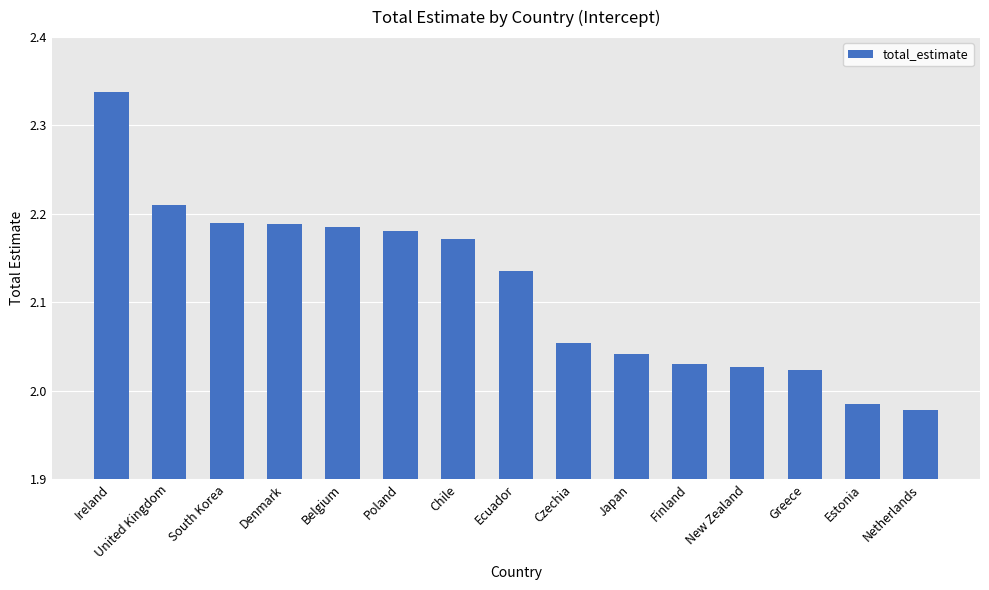

The chart shows a value of 3.2 at Czechia. True or false?

False